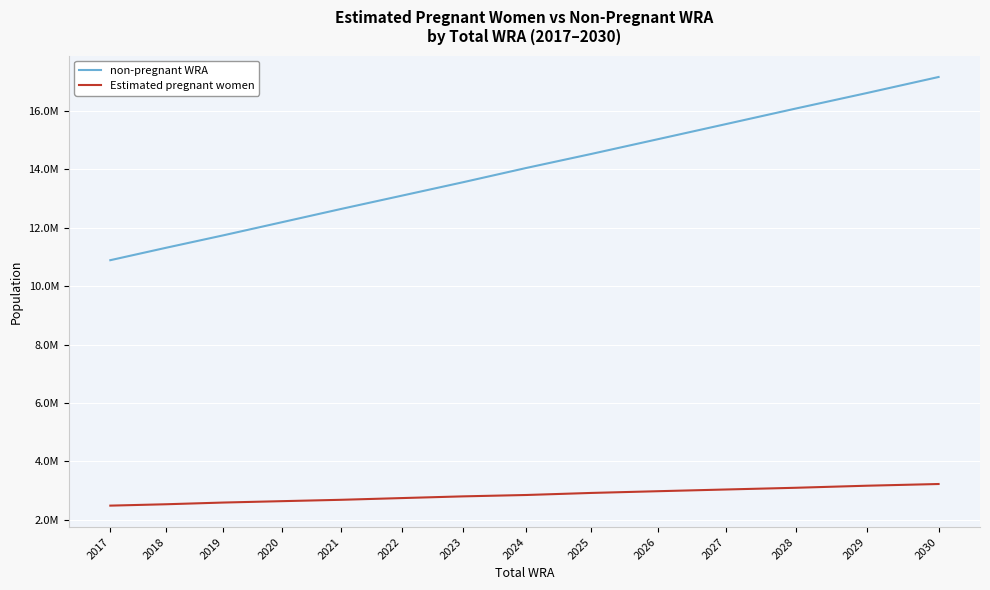

True or false: non-pregnant WRA has more than 2 interior local peaks.

False